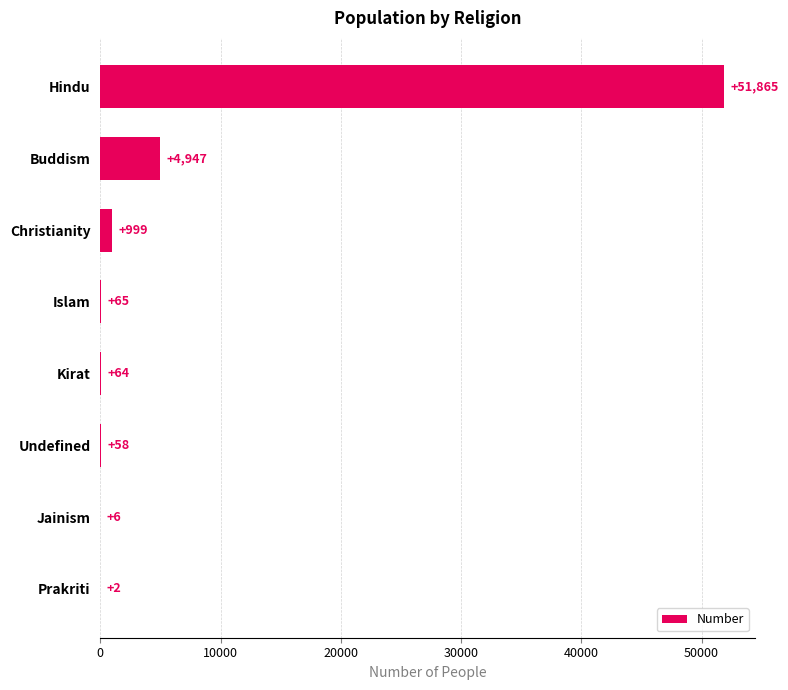

How many categories are shown in the chart?

8